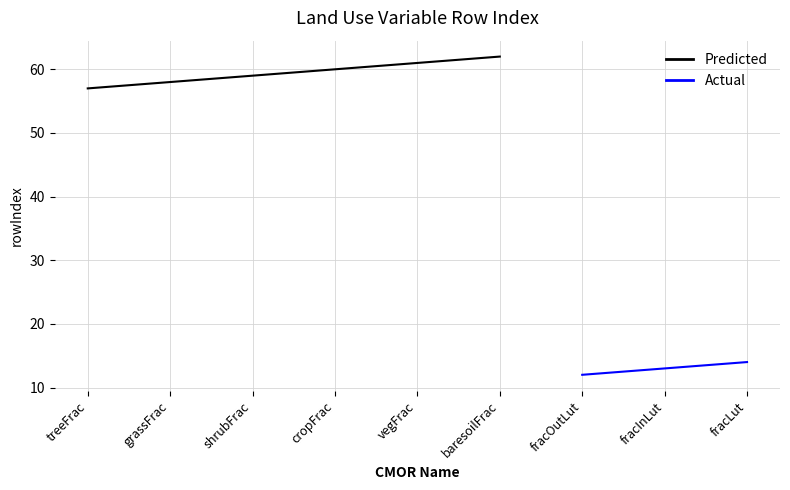

List the labels in order of value, largest first.

baresoilFrac, vegFrac, cropFrac, shrubFrac, grassFrac, treeFrac, fracLut, fracInLut, fracOutLut